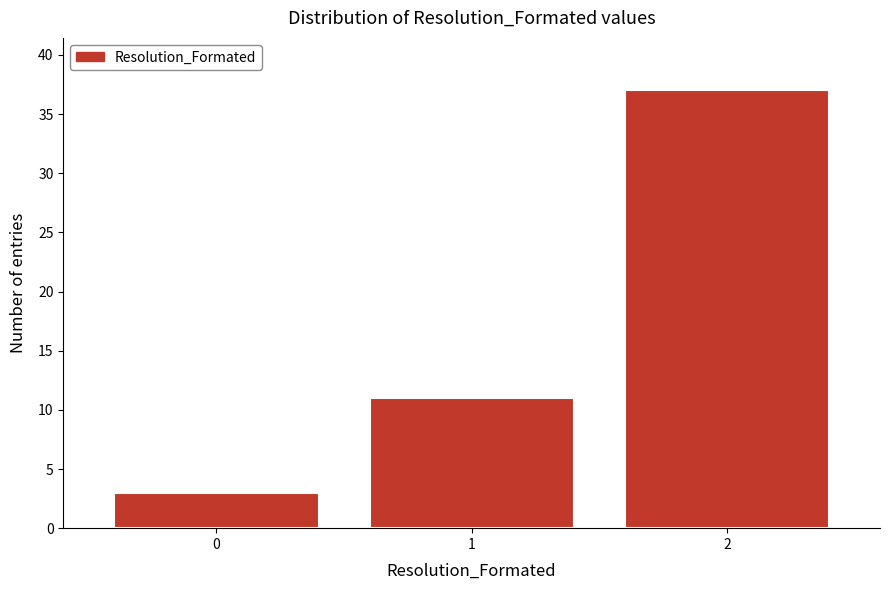

Reading left to right, list all the values displayed in this chart.

3	11	37